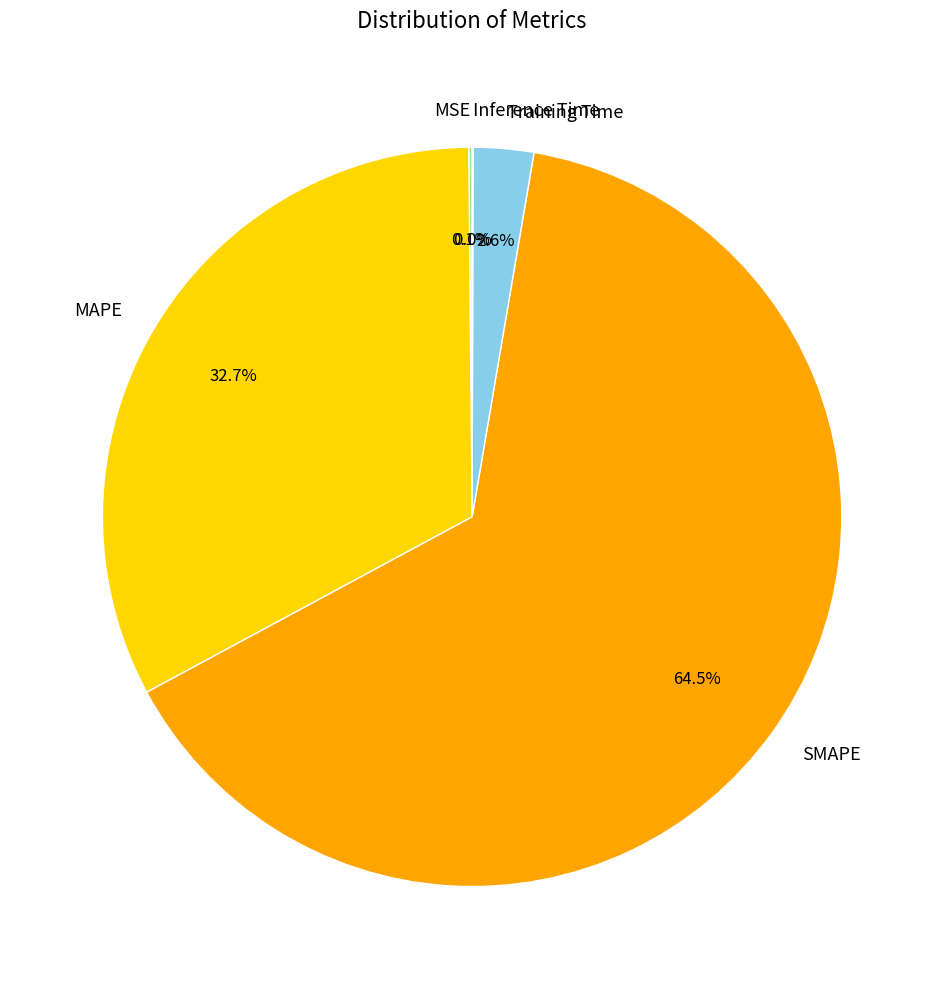

Which category has the biggest portion of the pie?

SMAPE